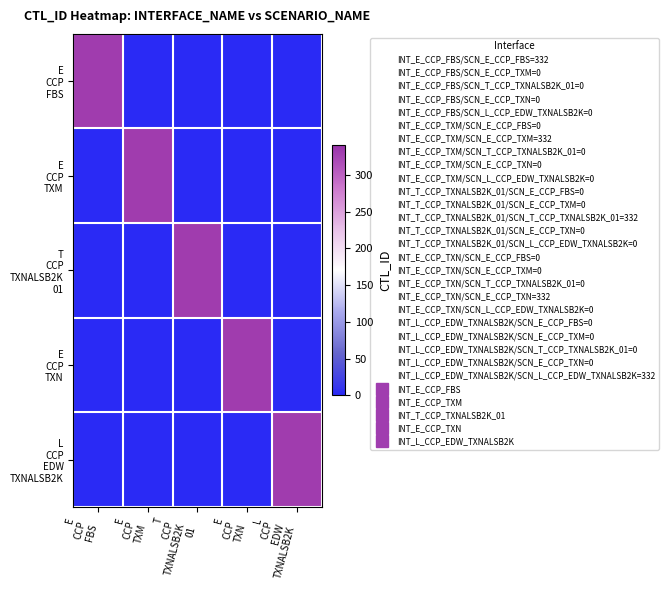

Rank the series by their maximum value, from highest to lowest.

E CCP FBS, E CCP TXM, T CCP TXNALSB2K 01, E CCP TXN, L CCP EDW TXNALSB2K